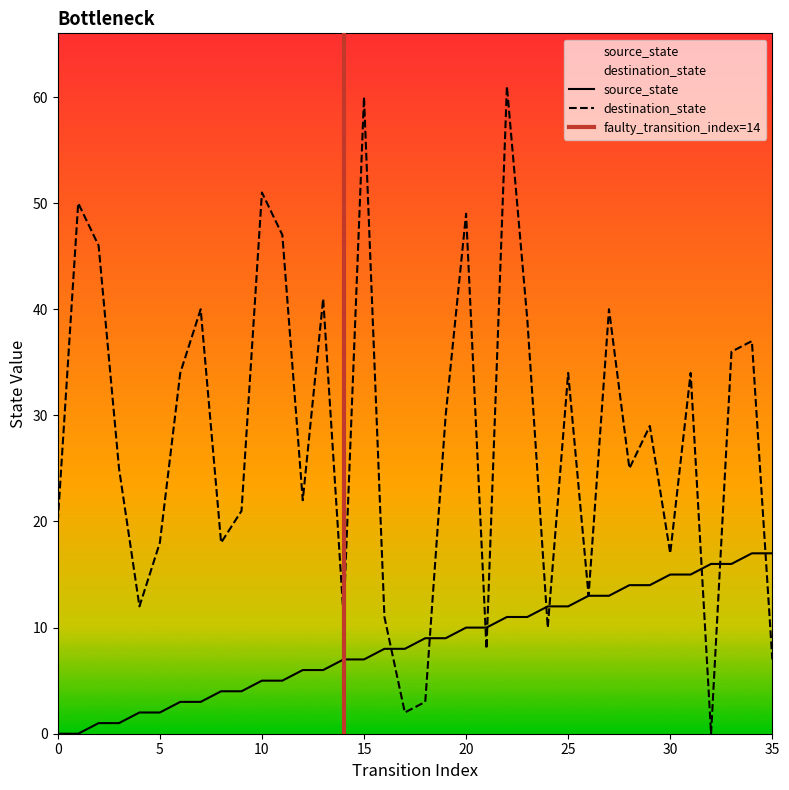

Is it true that source_state equals 21 at 27?

False